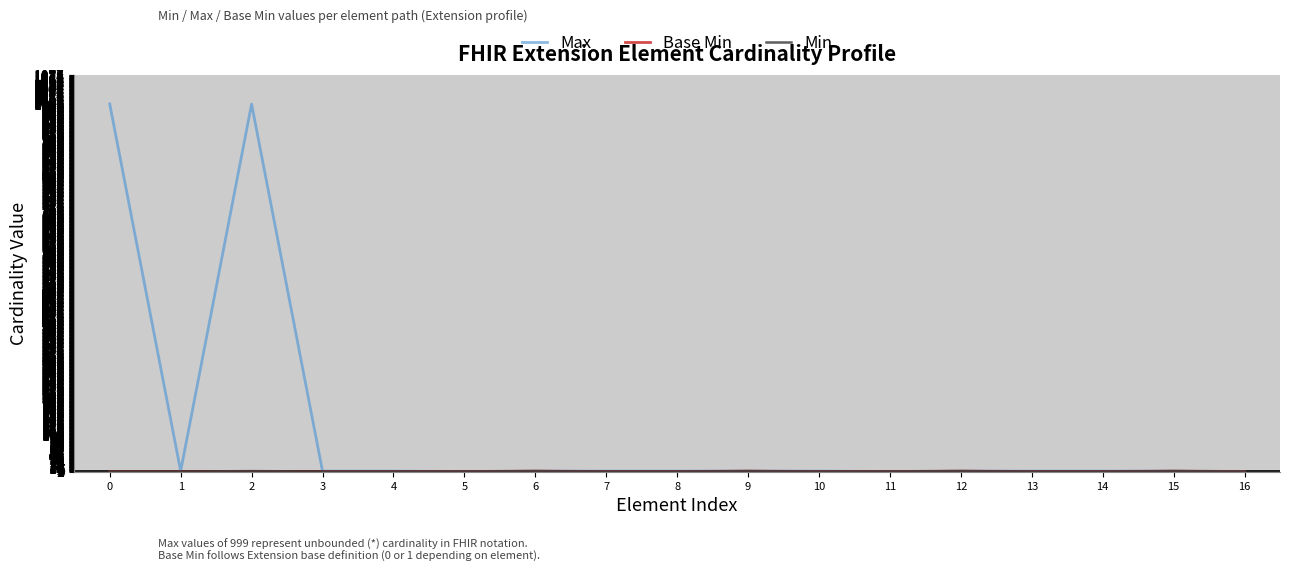

True or false: Max has a value of 999 at 0.

True